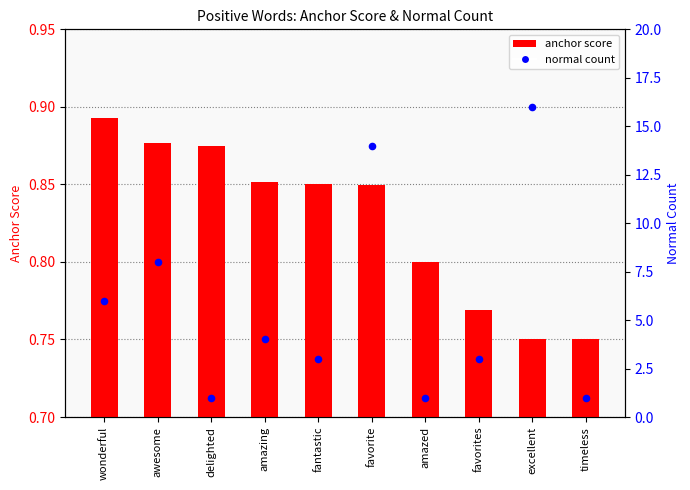

At which category is the sum across all series the highest?

excellent